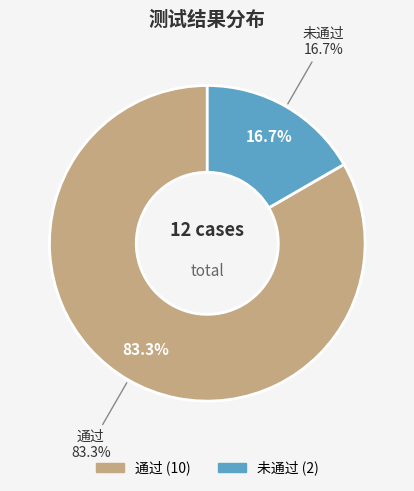

Is it true that 通过 is 75% of the pie?

False